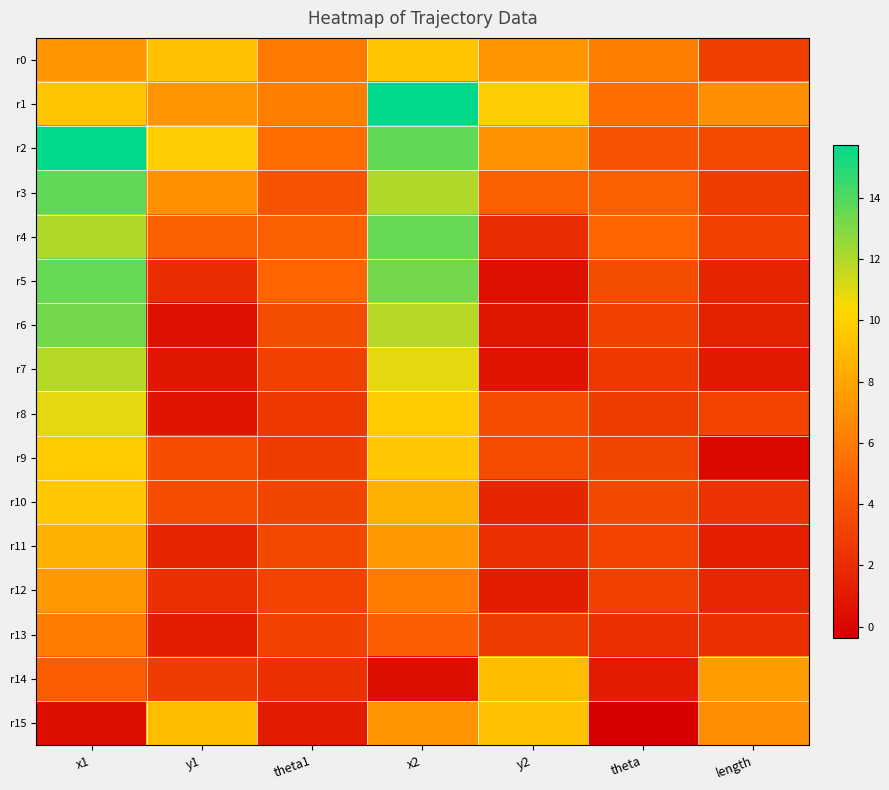

What is the total value across all series at theta?

53.4